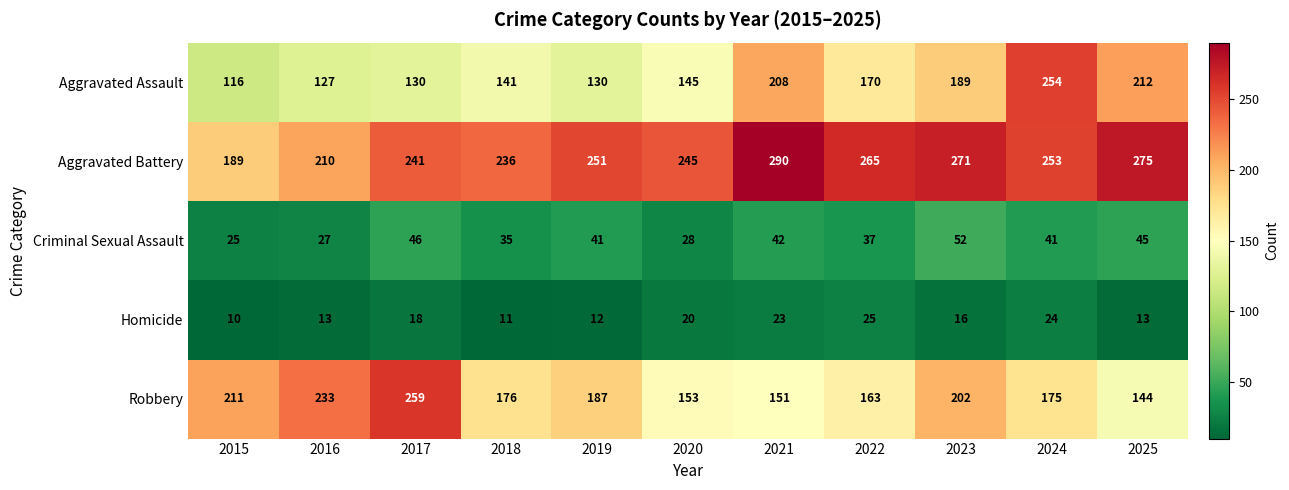

What is the sum of all Aggravated Battery values?

2726